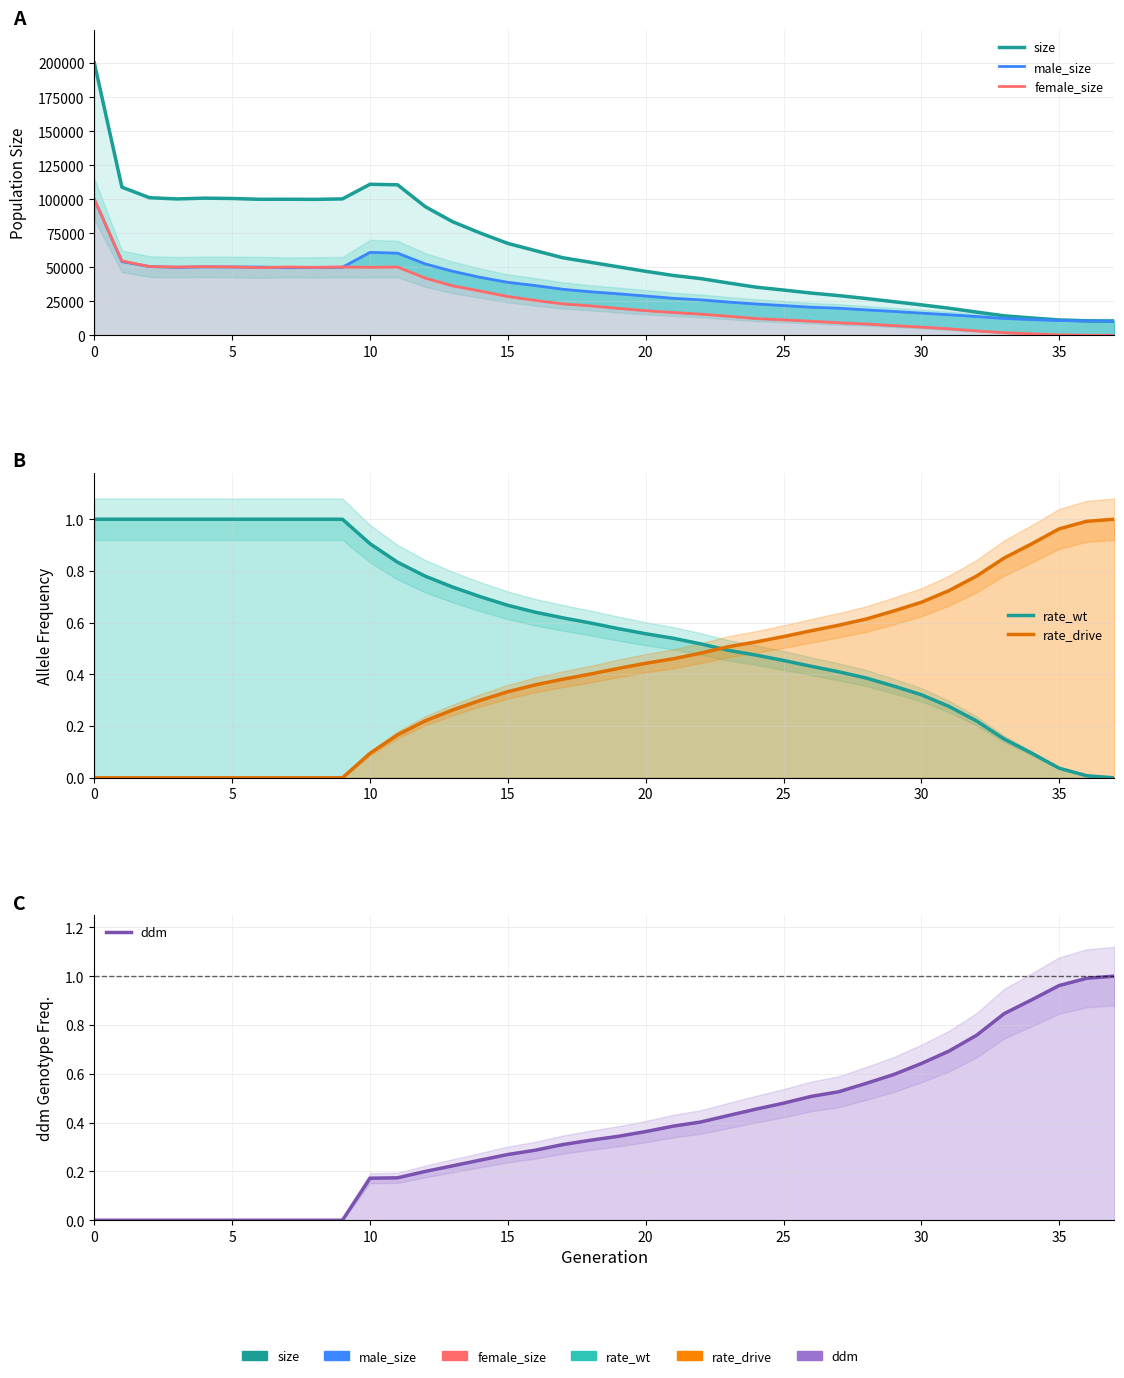

After their last crossing, which series has the higher values: ddm or rate_drive?

rate_drive